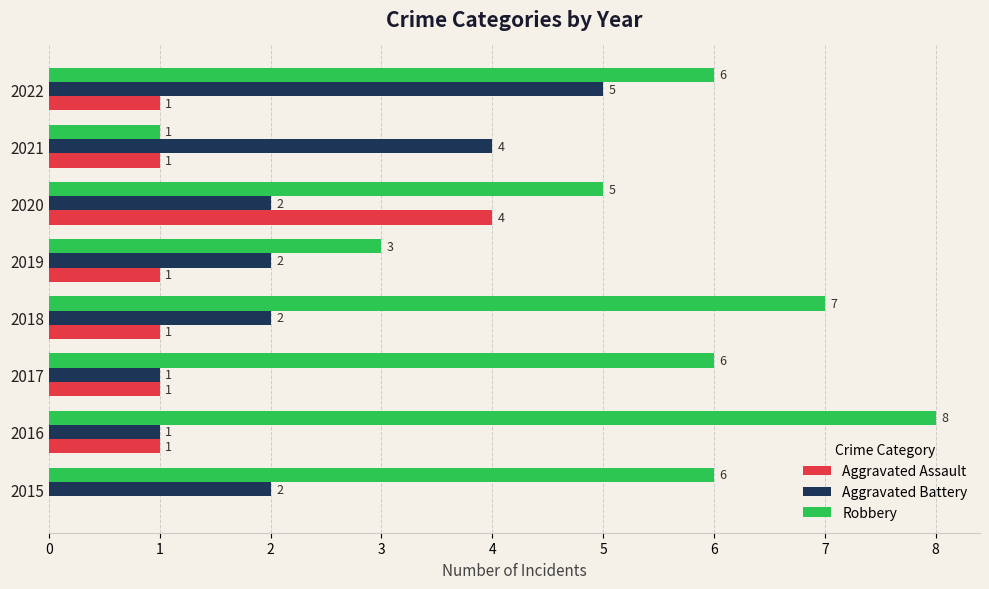

What is the approximate value of Robbery at 2015?

6